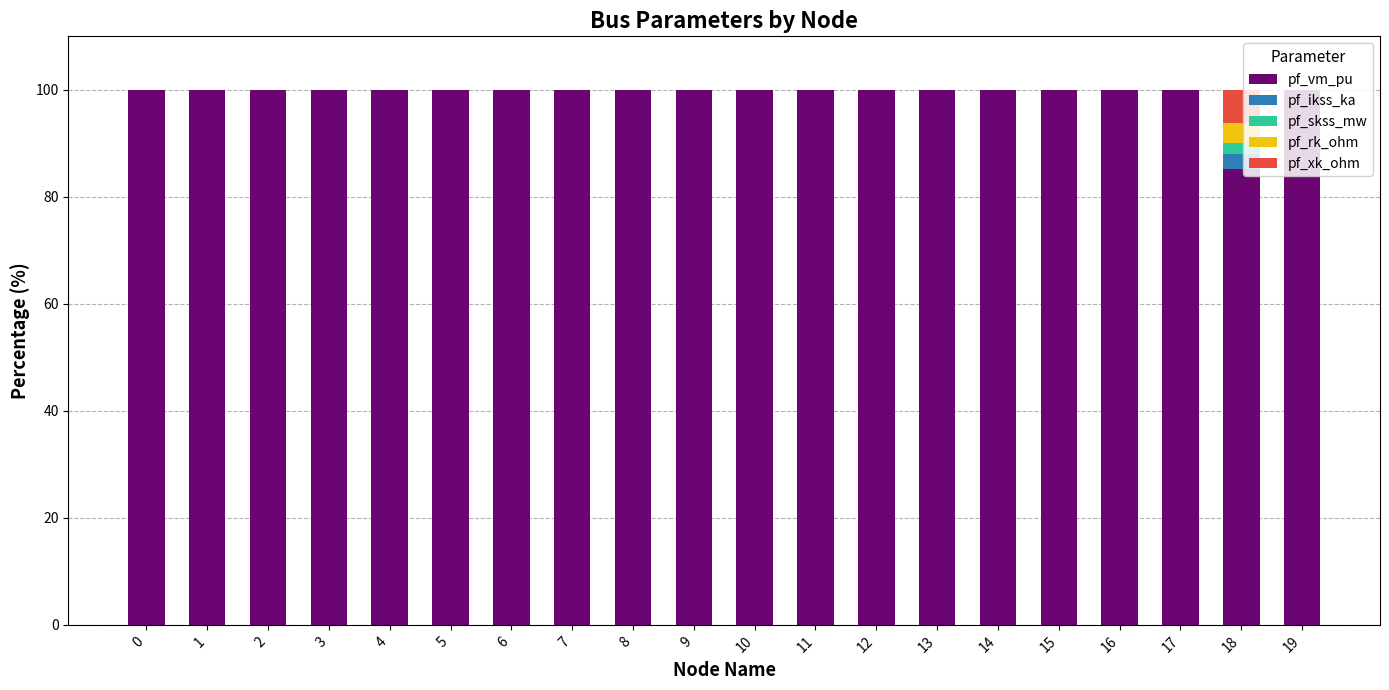

What is the maximum value for pf_vm_pu?

100.0